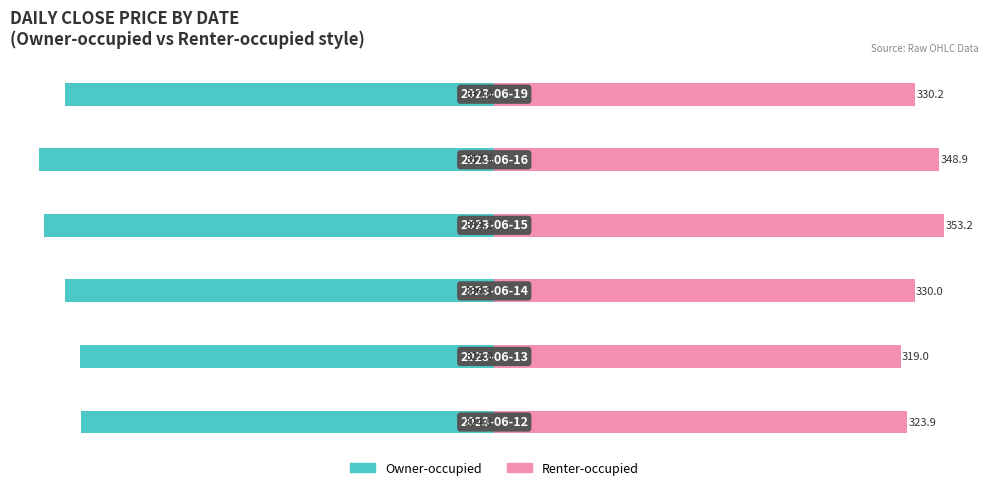

Reading left to right, extract all data points from this chart.

Owner-occupied: -324.0	-325.0	-336.9	-353.2	-357.5	-337.0
Renter-occupied: 323.9	319.0	330.0	353.2	348.9	330.2